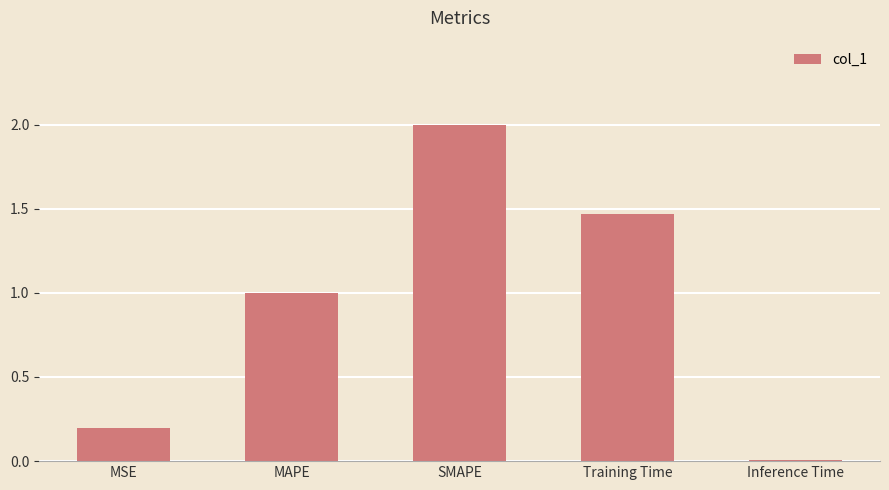

What is the greatest value displayed?

2.0